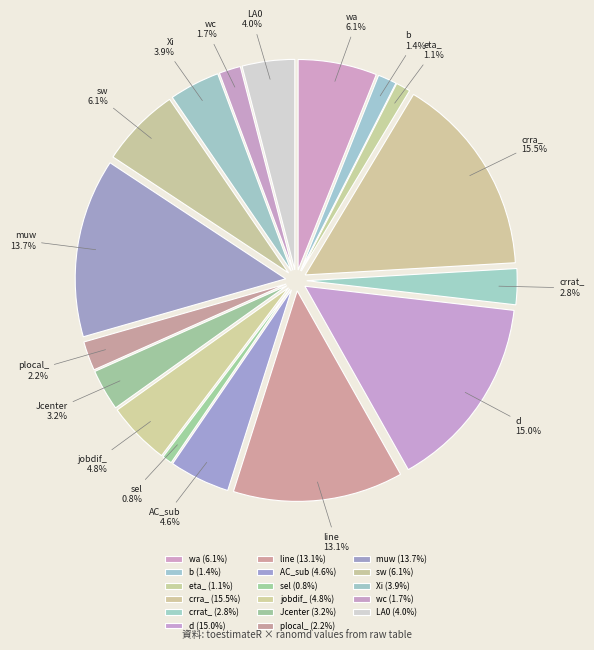

To the nearest percent, what is the combined percentage of Jcenter and sel?

4%